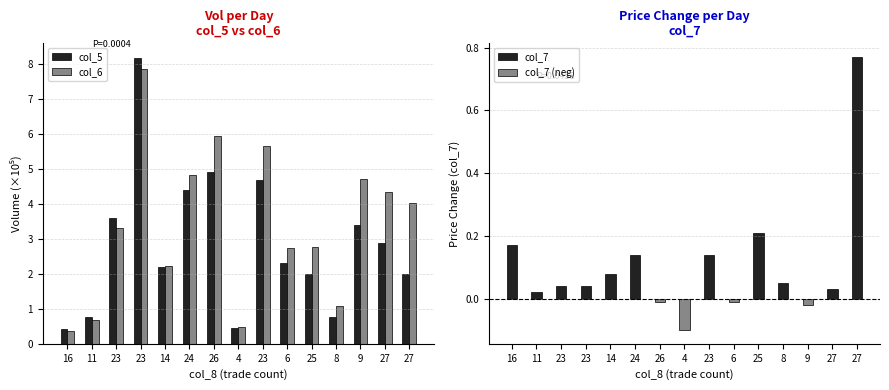

What is the sum of all col_6 values?

51.1